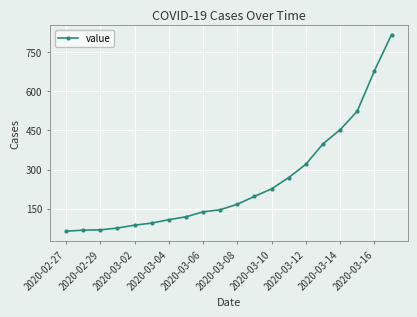

What is the sum of all values?

5015